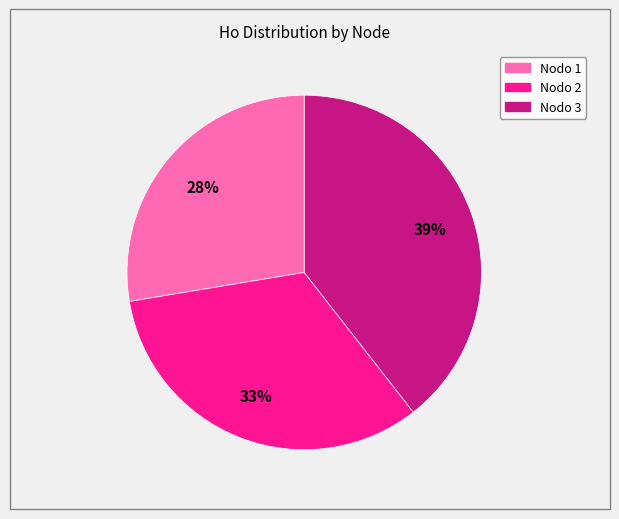

Is there a majority slice in this chart?

No